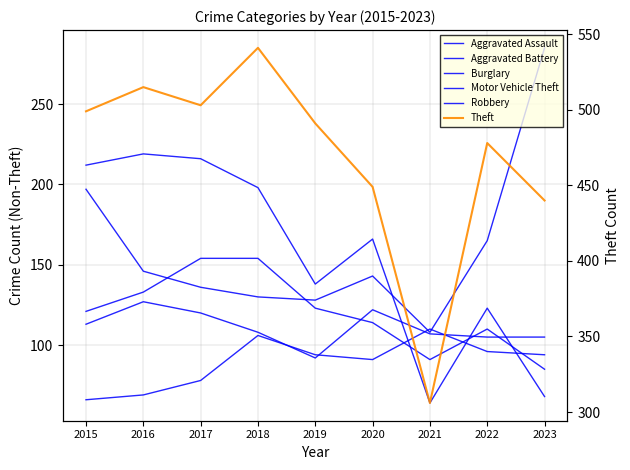

True or false: Robbery has a value of 26 at 2021.

False